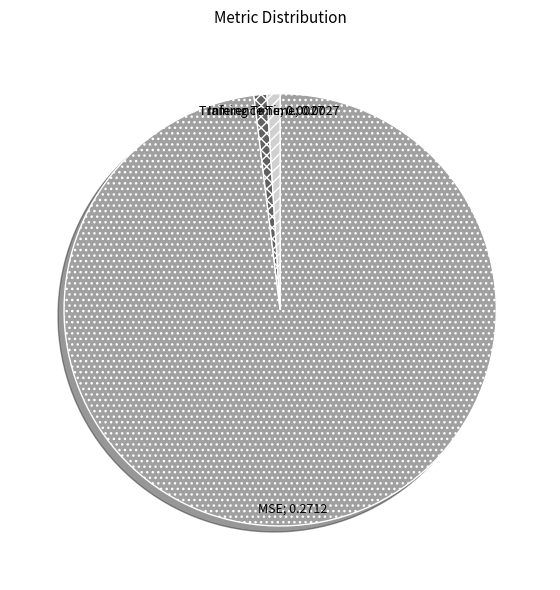

How many segments does this pie chart have?

3